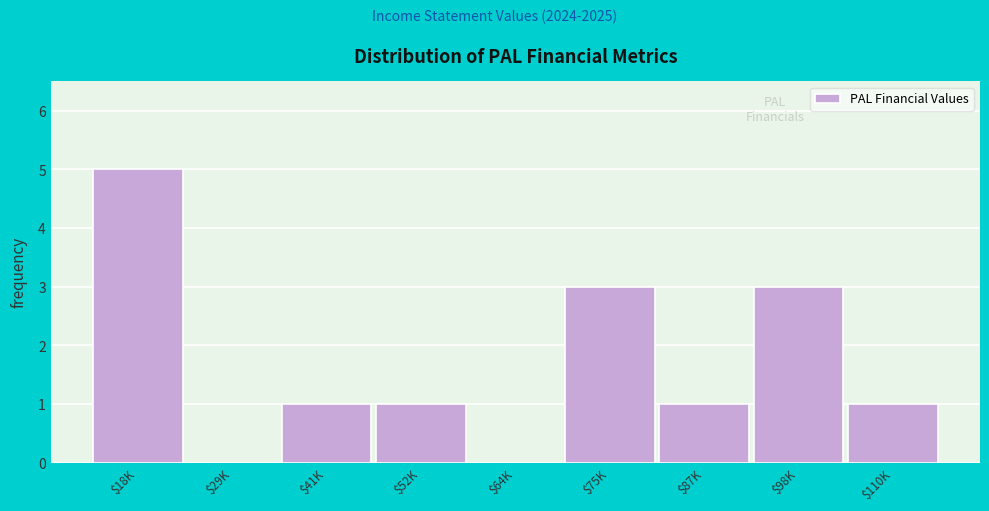

The value at $41K is 0. True or false?

False